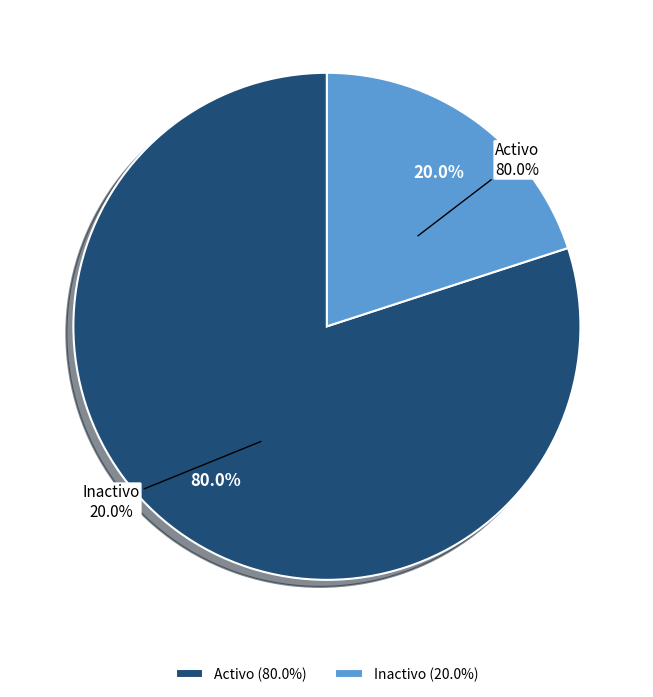

Rank the categories by value from lowest to highest.

I, A